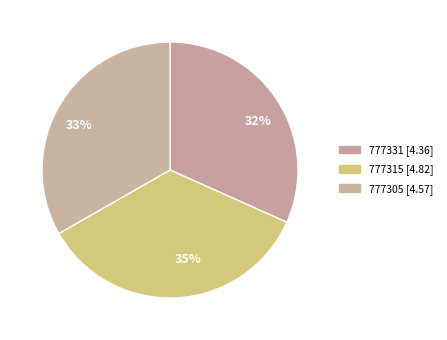

How many slices are in this pie chart?

3